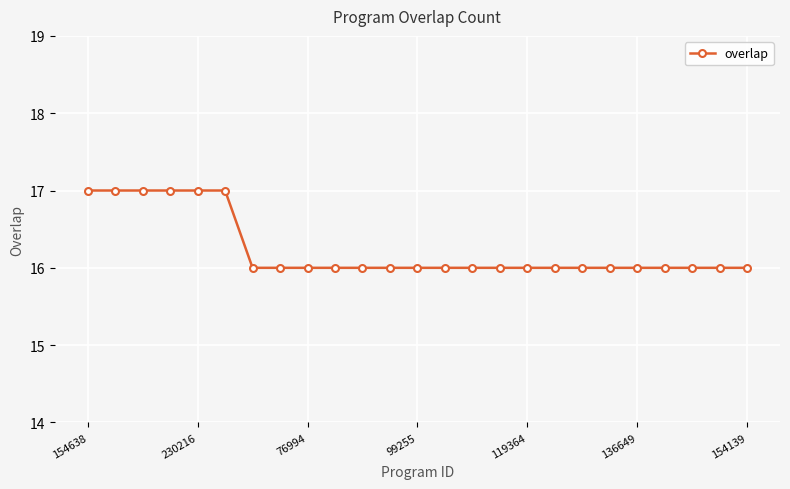

What is the value of the 23rd point from the left?

16